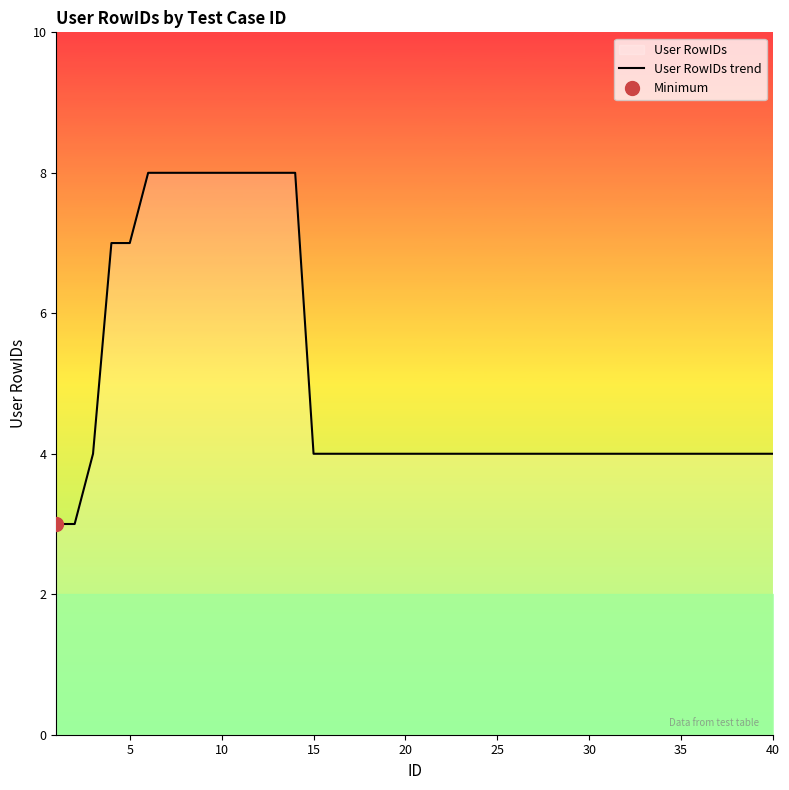

What is the highest value of the User RowIDs trend series?

8